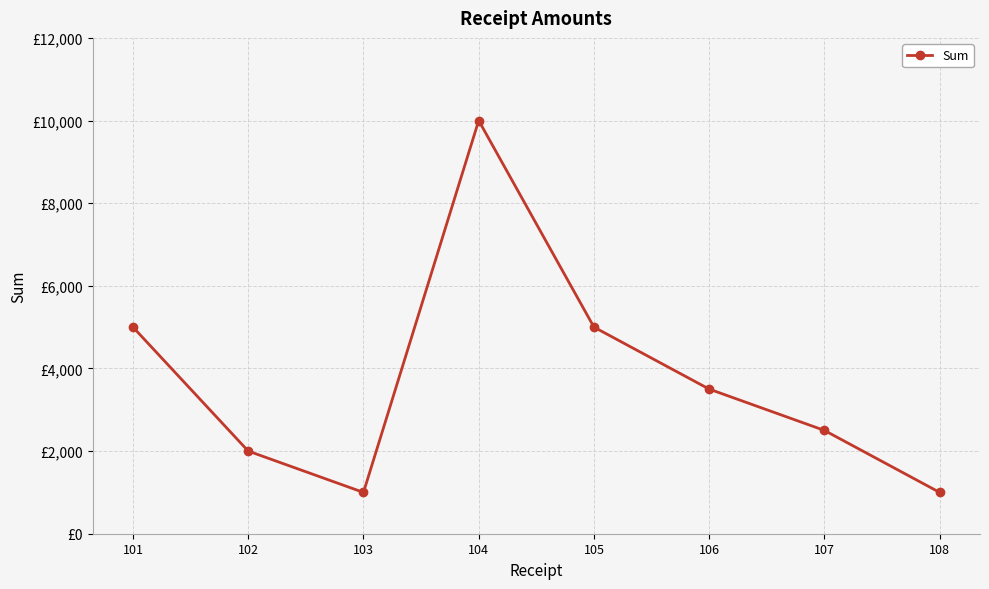

What is the maximum value shown in the chart?

10000